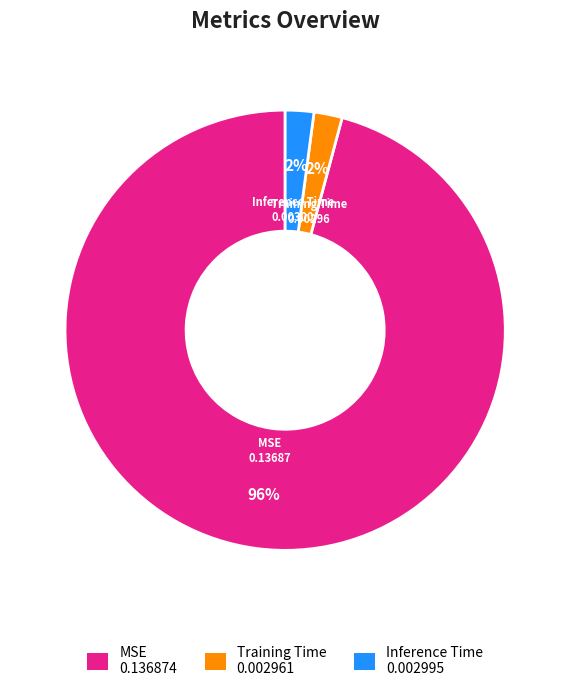

Is it true that Inference Time is 2% of the pie?

True